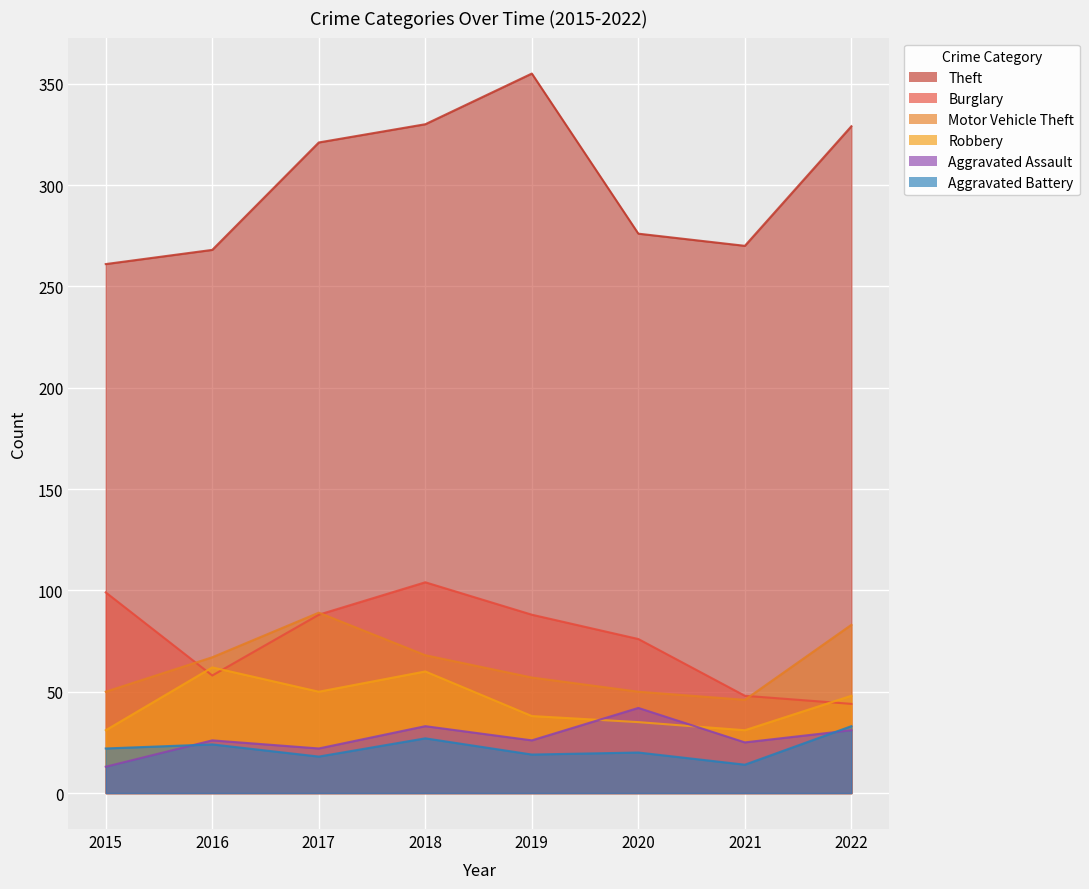

The value of Aggravated Assault at 2022 is 31. True or false?

True